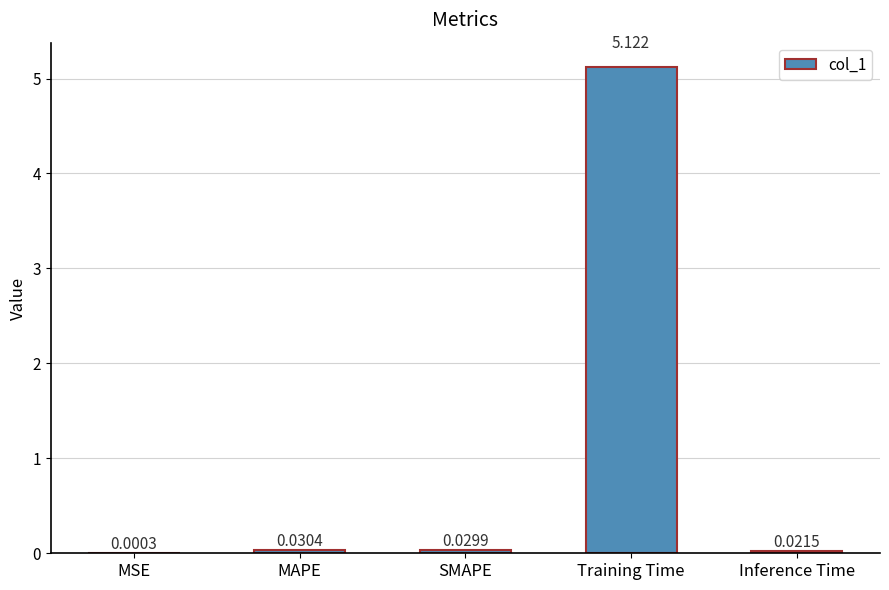

Between MAPE and SMAPE, which is larger?

MAPE